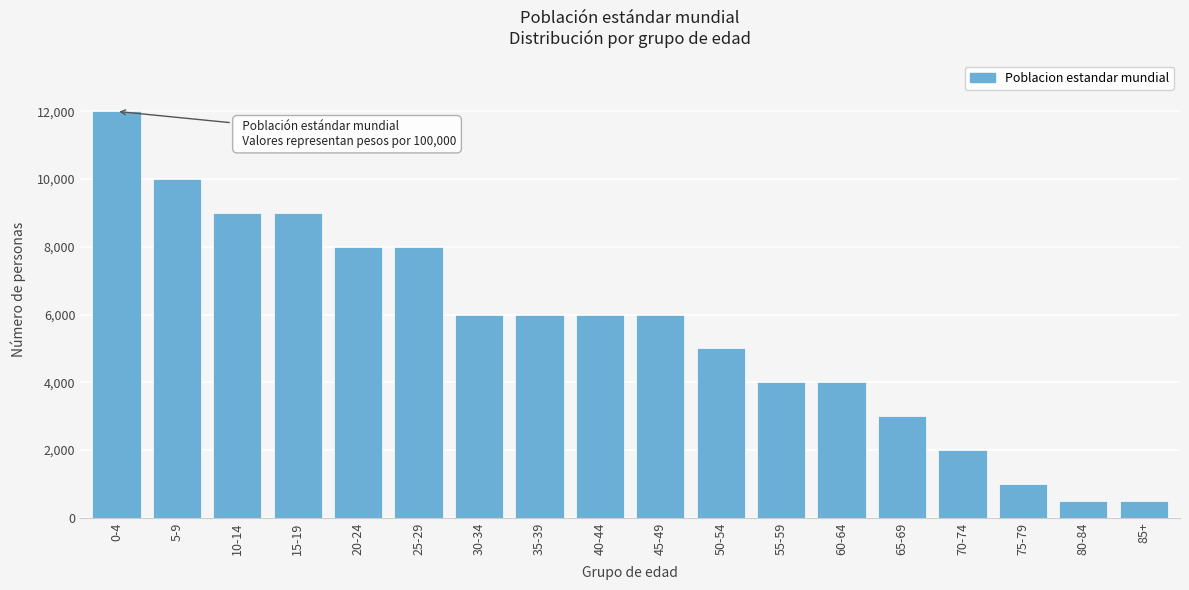

Reading right to left, what are all the values shown in this chart?

500	500	1000	2000	3000	4000	4000	5000	6000	6000	6000	6000	8000	8000	9000	9000	10000	12000